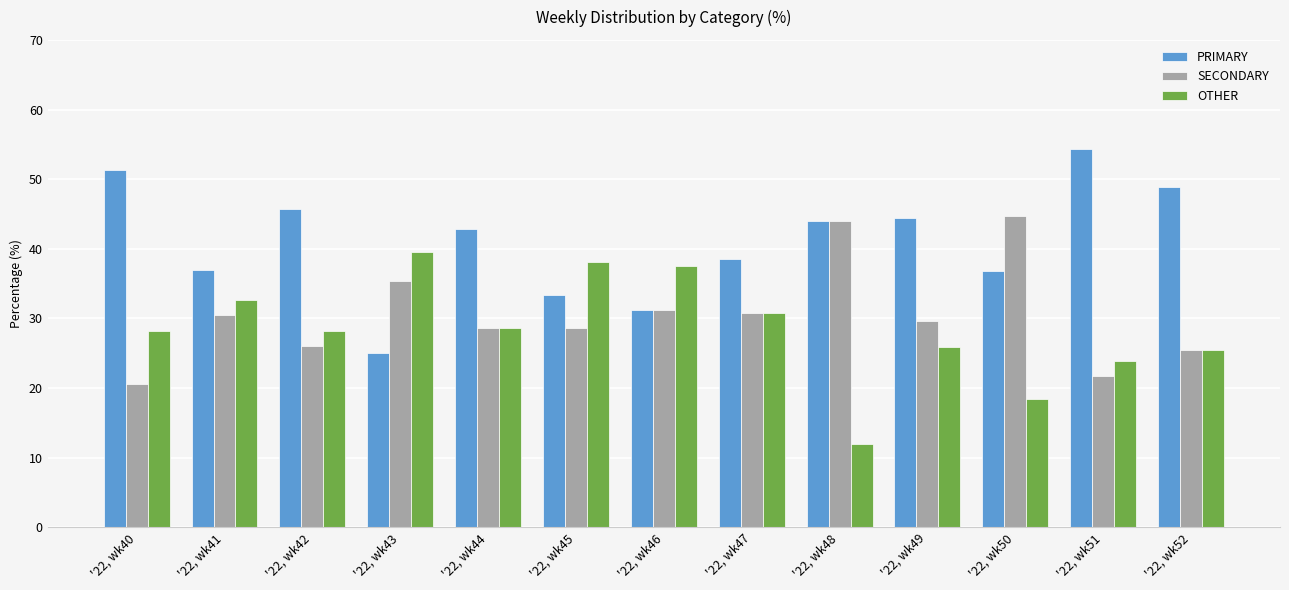

What are all the series names shown in the legend?

PRIMARY, SECONDARY, OTHER